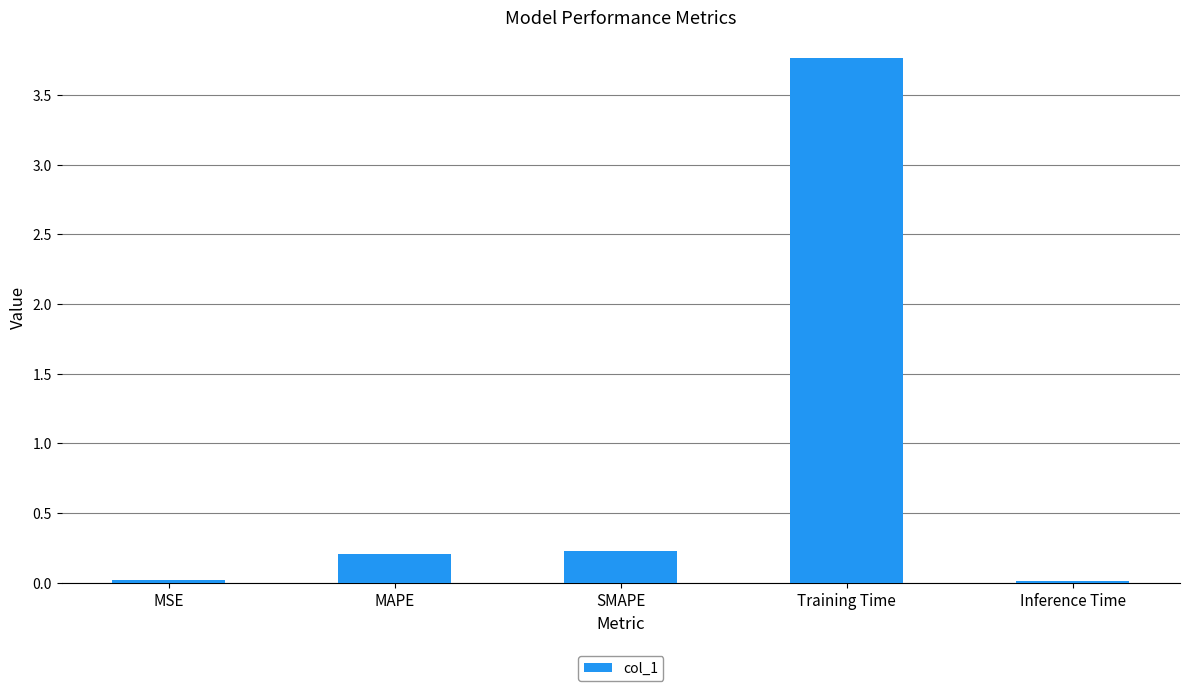

What is the maximum value shown in the chart?

3.8